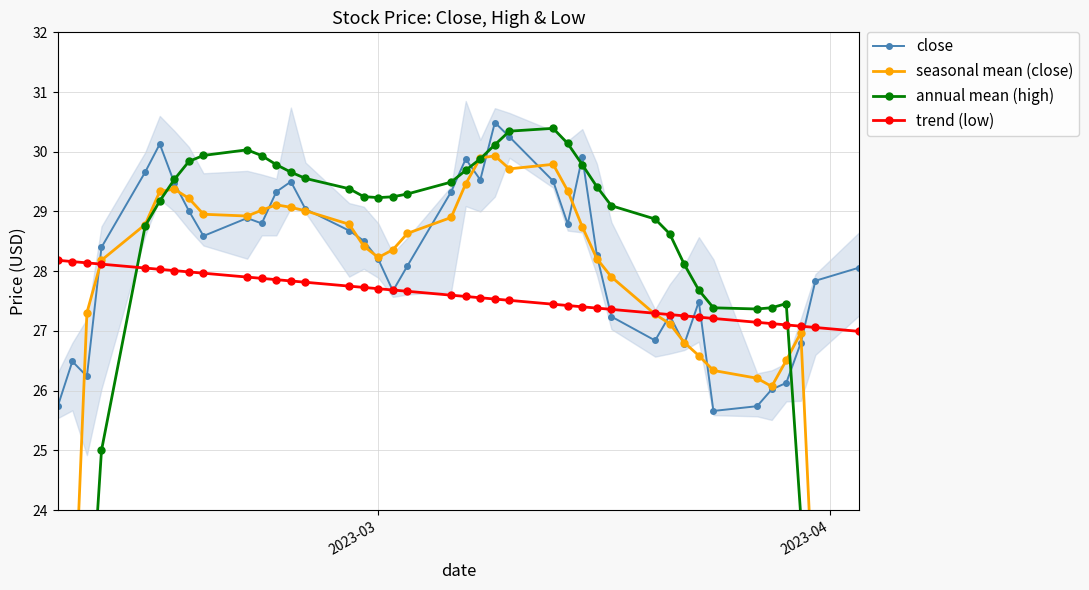

What is the highest value of the trend (low) series?

28.2